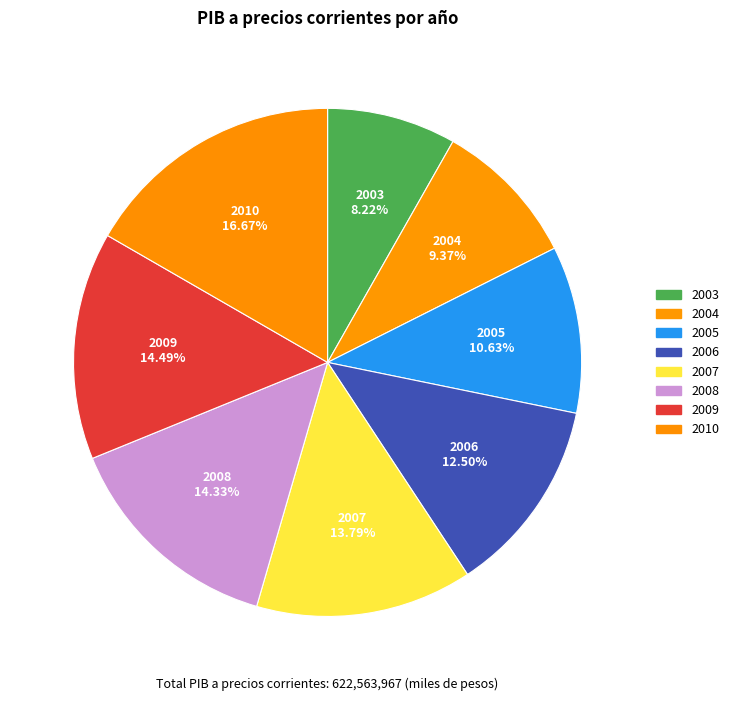

How many segments does this pie chart have?

8